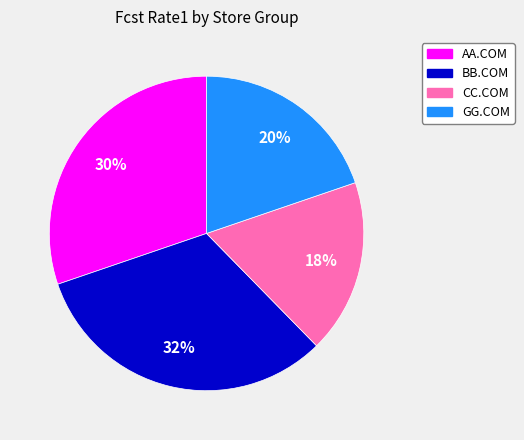

Is it true that BB.COM is 23% of the pie?

False